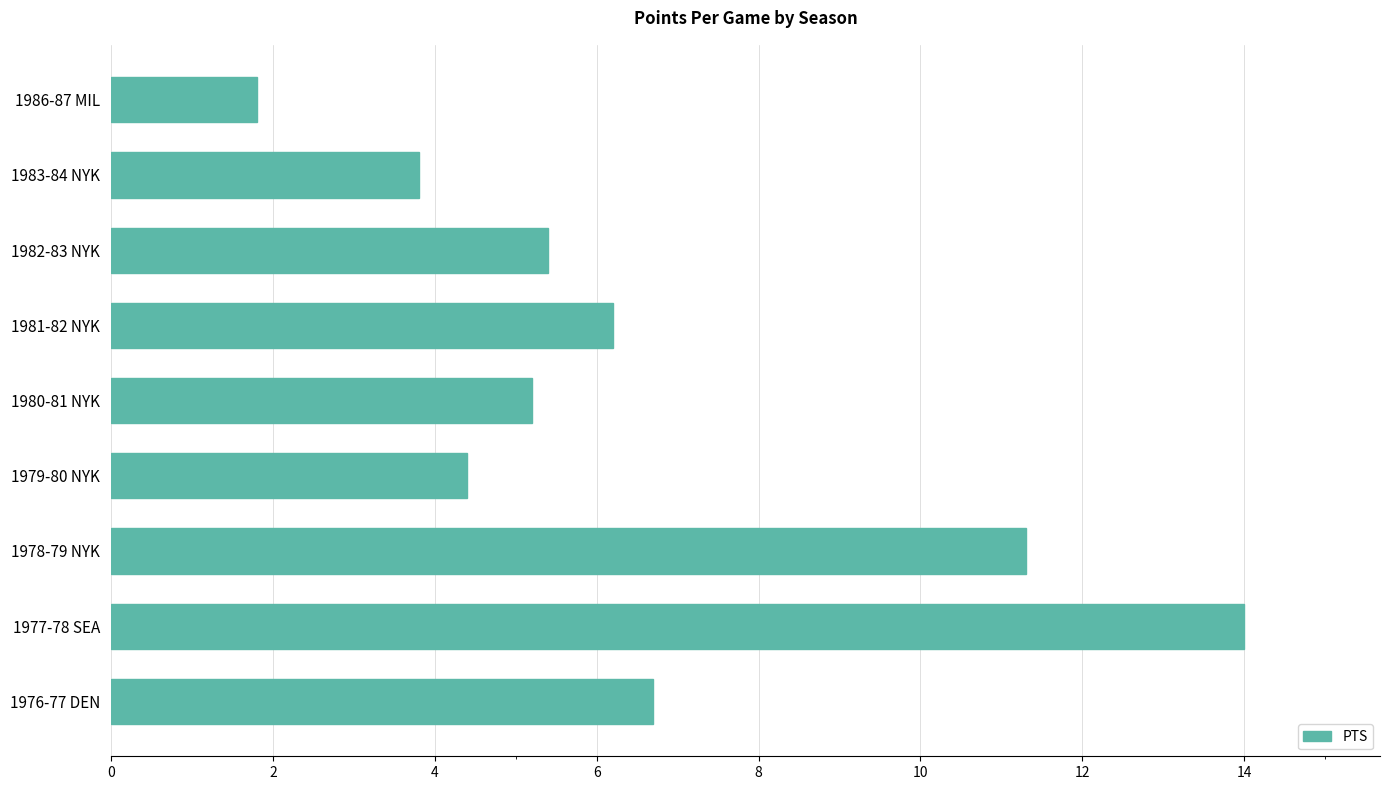

Which label corresponds to the smallest value in the chart?

1986-87 MIL